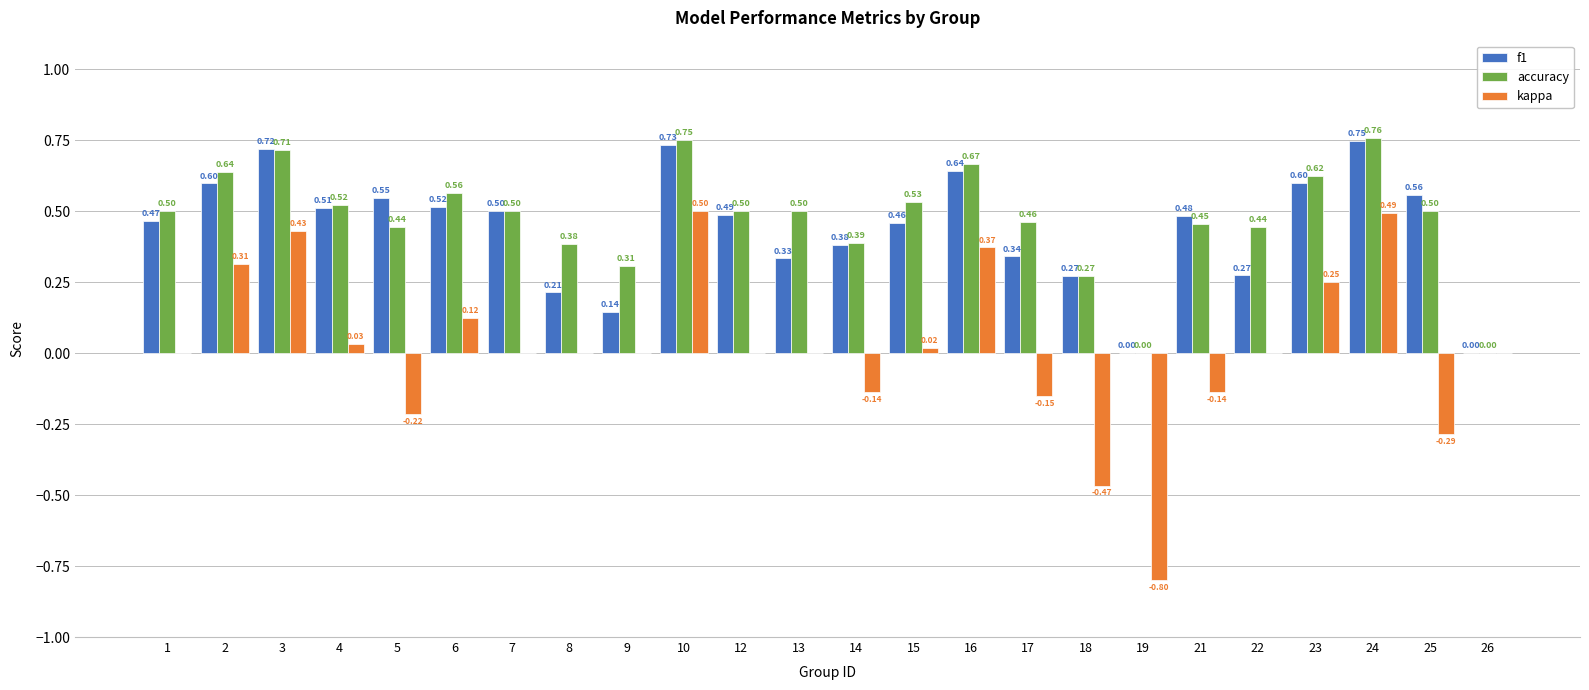

How many distinct data groups are displayed?

3